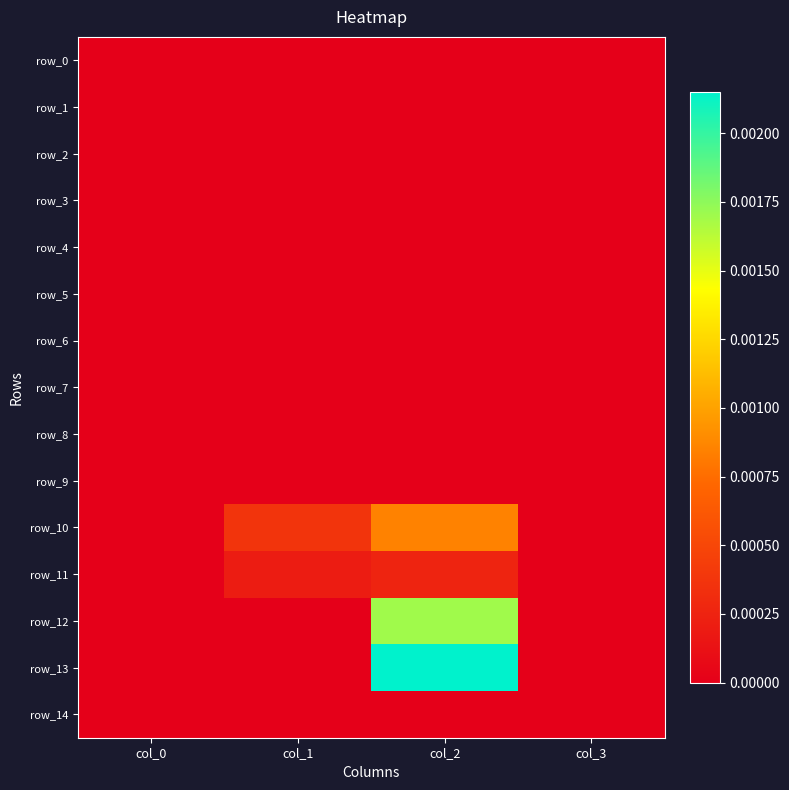

At how many categories does at least one series exceed 0?

2